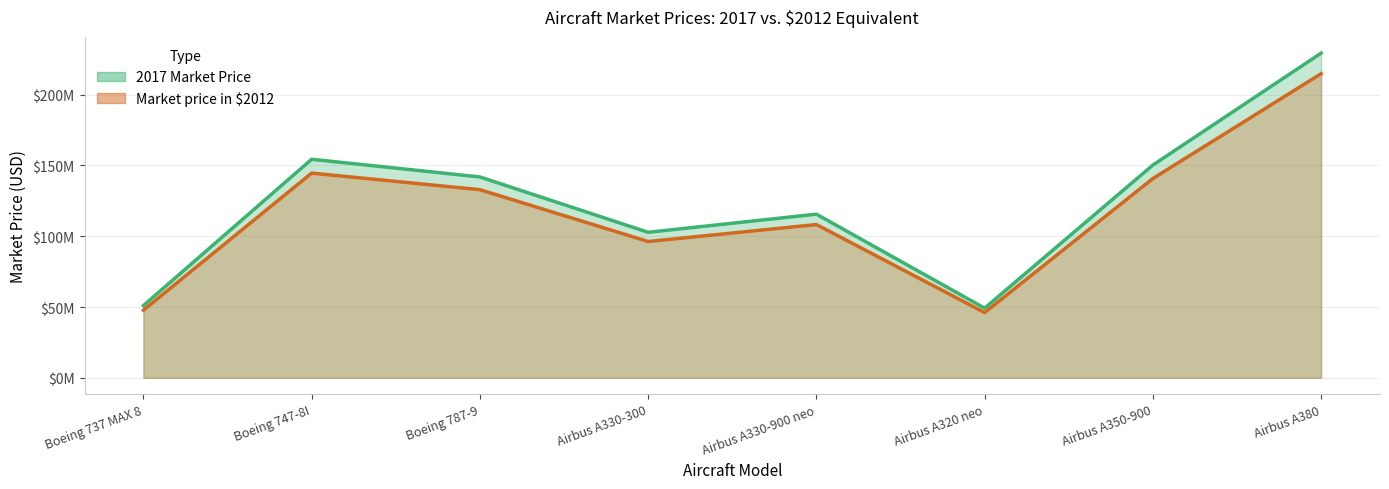

What is the difference between the 2017 Market Price values at Airbus A380 and Boeing 737 MAX 8?

178400000.0